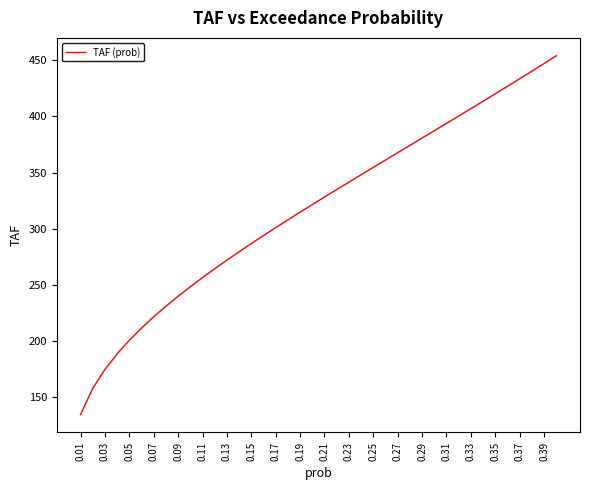

What is the difference between the maximum and minimum values?

319.1